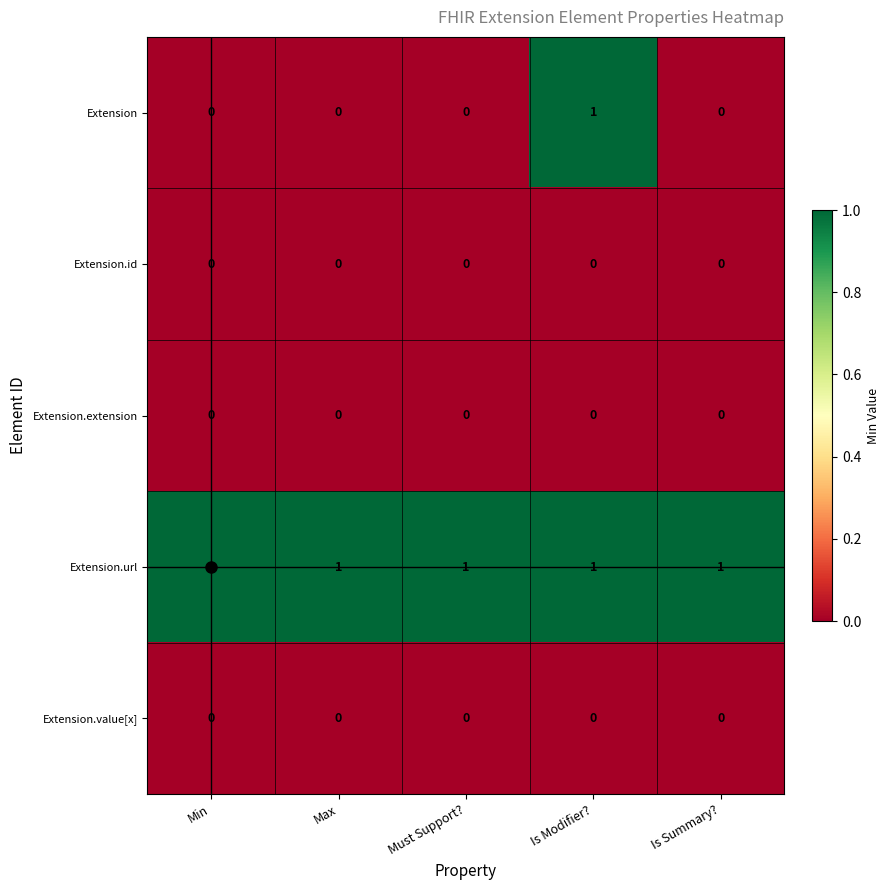

At which category is the sum across all series the highest?

Is Modifier?